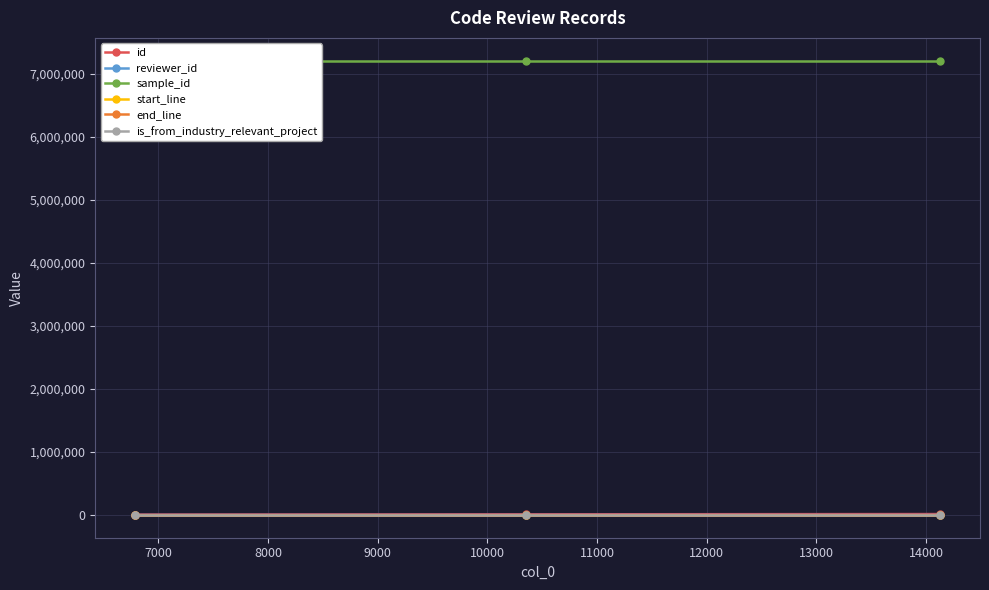

Reading left to right, transcribe all the data shown in this chart.

id: 7370	10958	14739
reviewer_id: 5	3	20
sample_id: 7206504	7206504	7206504
start_line: 19	19	19
end_line: 204	204	204
is_from_industry_relevant_project: 1	1	1